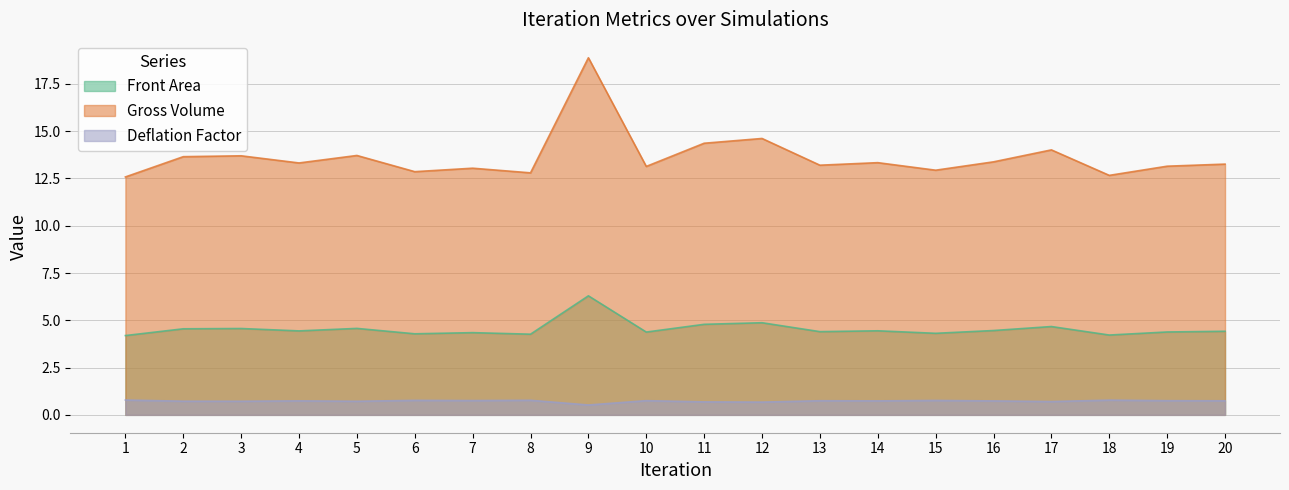

True or false: Deflation Factor has a value of 1.2 at 16.

False